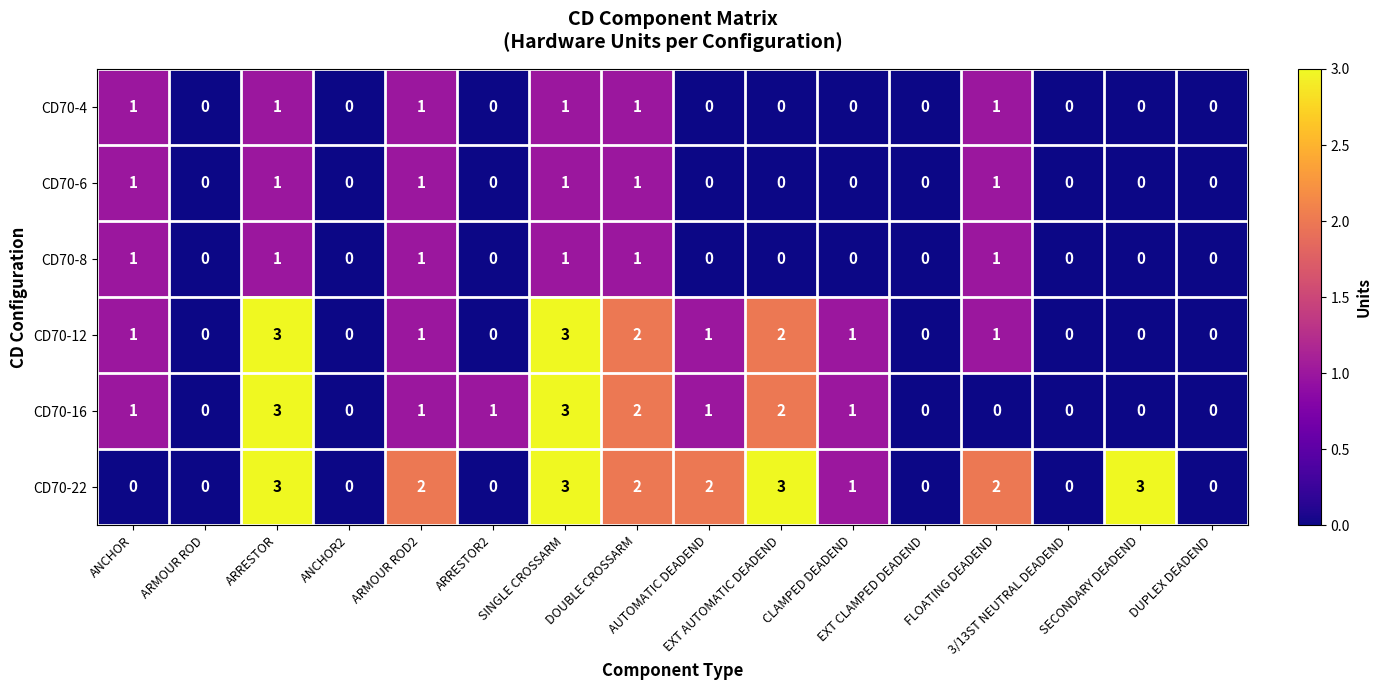

Which series has the largest total across all categories?

CD70-22